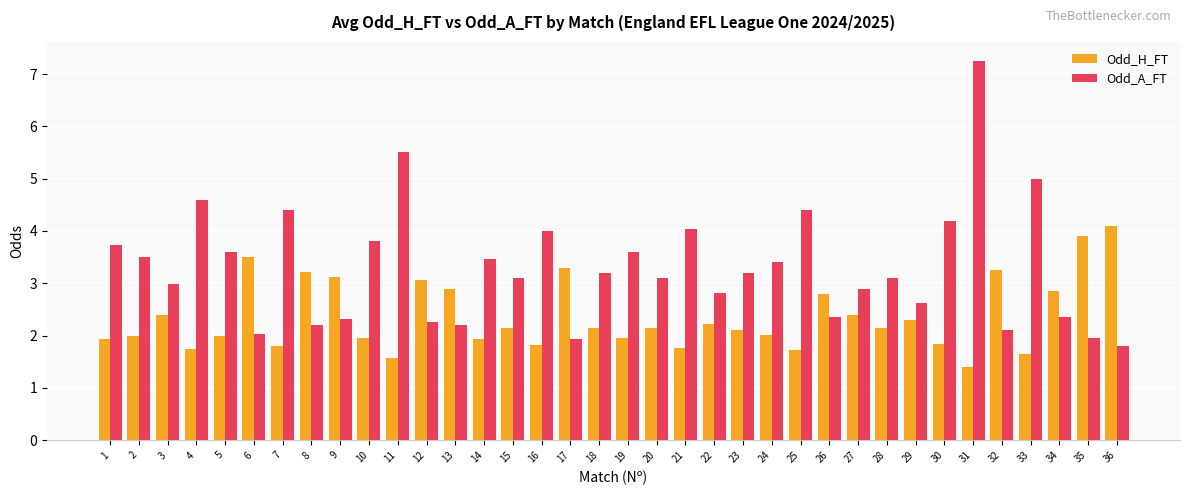

What is the spread (max minus min) of values at 34?

0.5